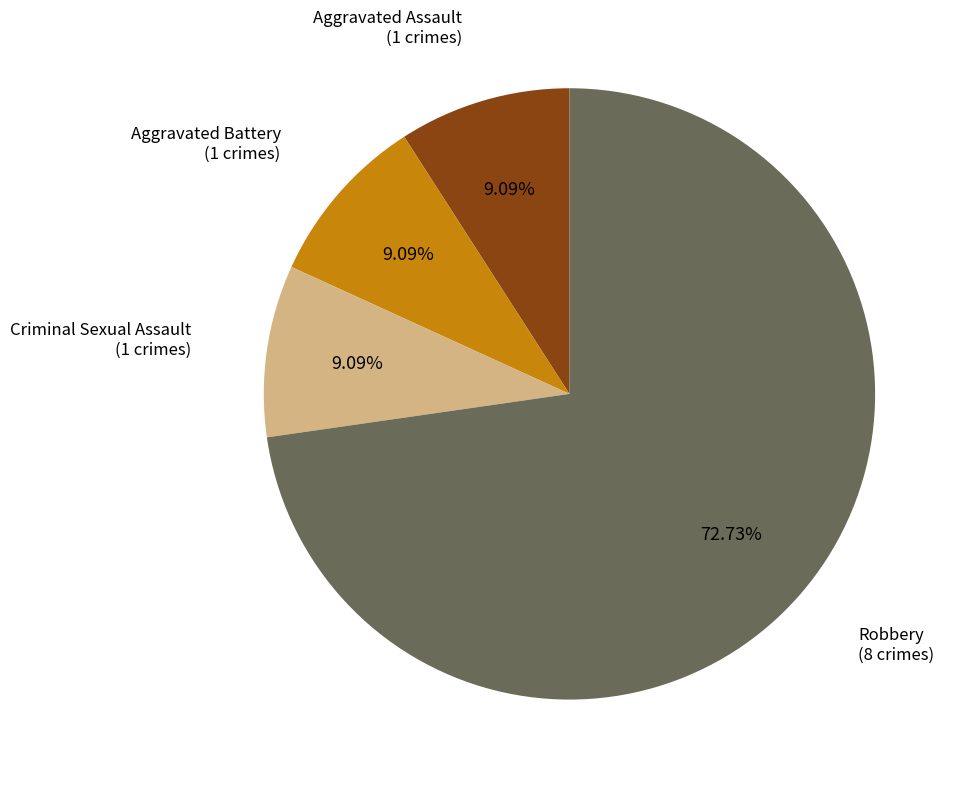

Is there a majority slice in this chart?

Yes